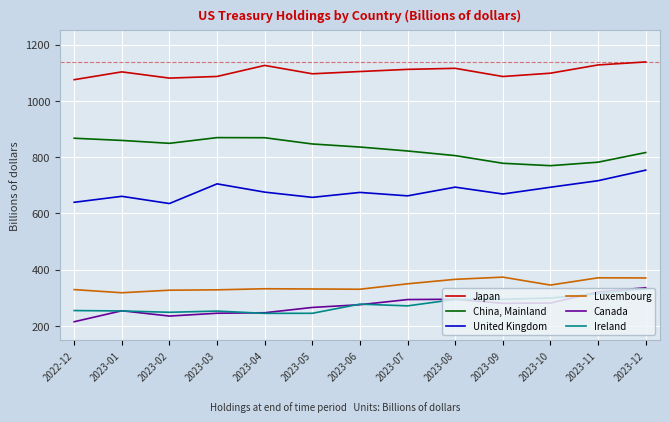

True or false: Luxembourg has a value of 456.7 at 2022-12.

False